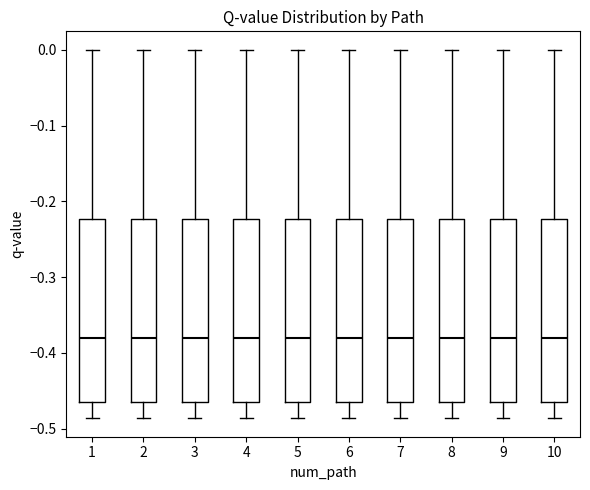

Reading left to right, transcribe this box plot: for each box, give where its median line is, the range the box spans, and where its two whiskers end, as read against the y-axis. The values are not printed on the chart, so give them approximately, as read against the axis.

1: median -0.38, box -0.46 to -0.22, whiskers -0.49 to 0.00
2: median -0.38, box -0.46 to -0.22, whiskers -0.49 to 0.00
3: median -0.38, box -0.46 to -0.22, whiskers -0.49 to 0.00
4: median -0.38, box -0.46 to -0.22, whiskers -0.49 to 0.00
5: median -0.38, box -0.46 to -0.22, whiskers -0.49 to 0.00
6: median -0.38, box -0.46 to -0.22, whiskers -0.49 to 0.00
7: median -0.38, box -0.46 to -0.22, whiskers -0.49 to 0.00
8: median -0.38, box -0.46 to -0.22, whiskers -0.49 to 0.00
9: median -0.38, box -0.46 to -0.22, whiskers -0.49 to 0.00
10: median -0.38, box -0.46 to -0.22, whiskers -0.49 to 0.00